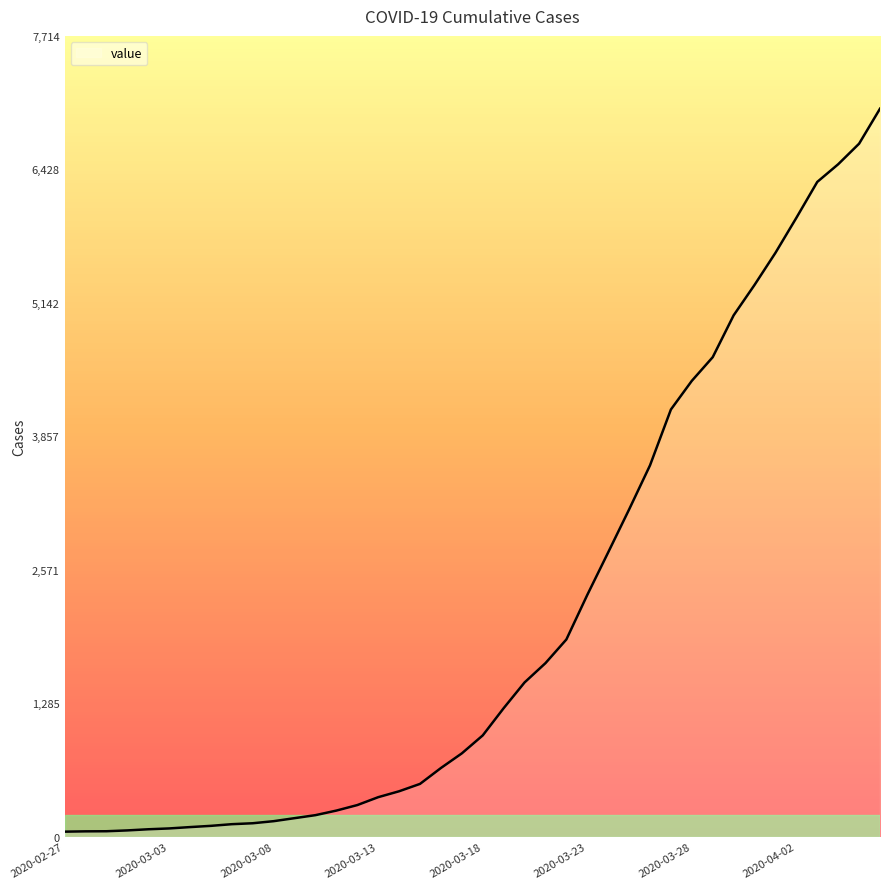

What is the difference between the maximum and minimum values?

6963